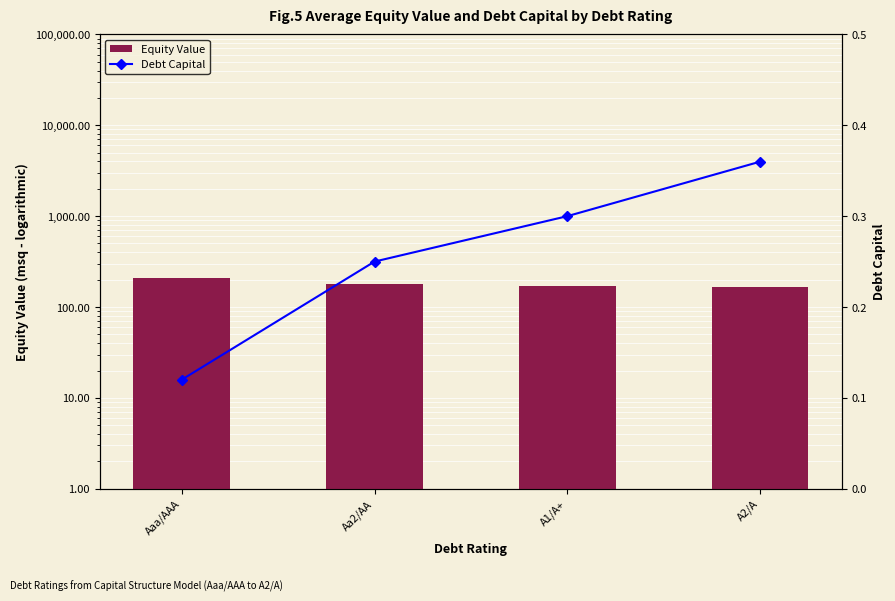

List the series in order of their overall mean, lowest first.

Debt Capital, Equity Value